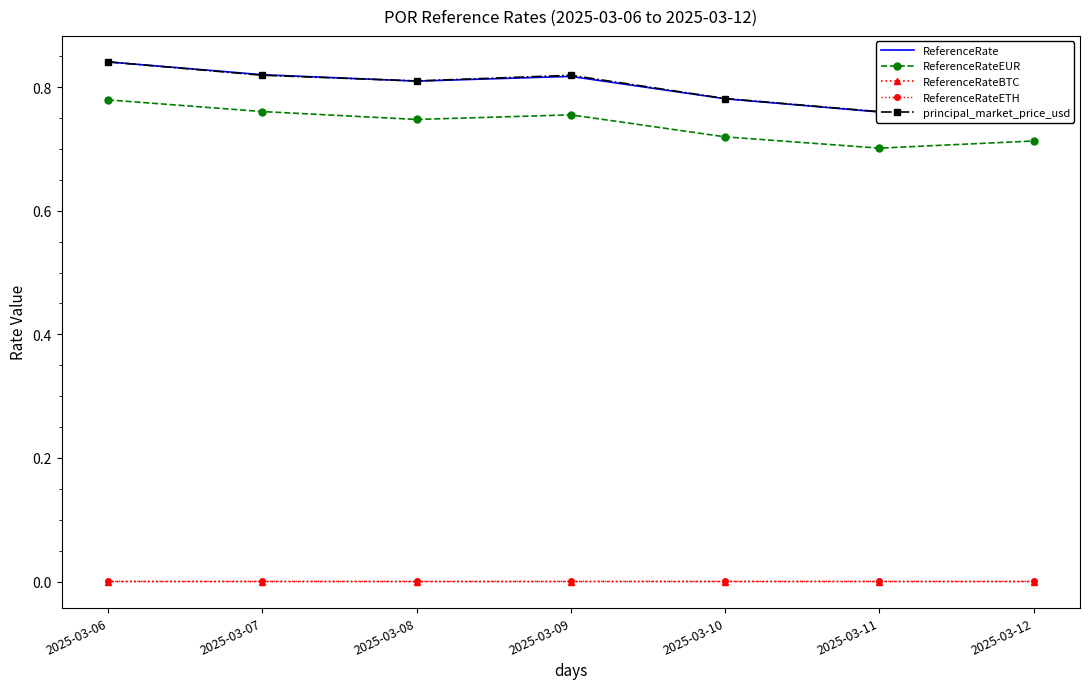

Which series has the largest range (max minus min)?

ReferenceRate